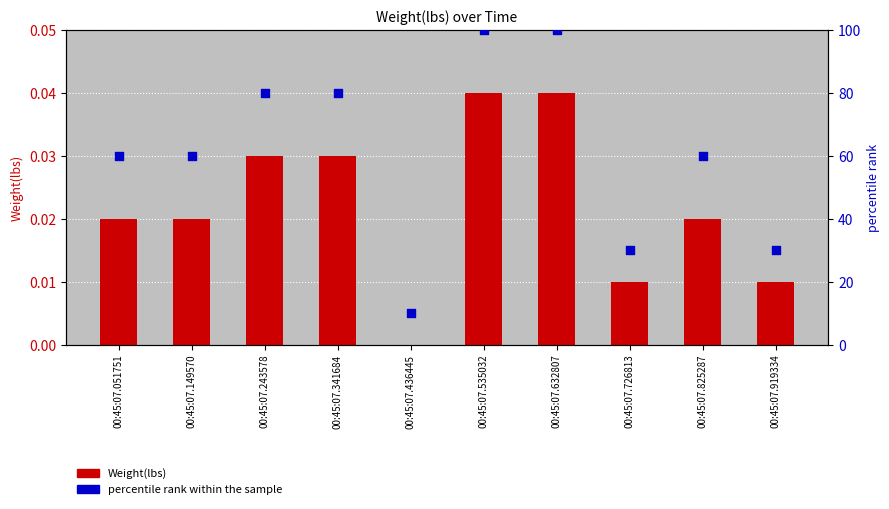

What is the total value across all series at 00:45:07.149570?

60.0